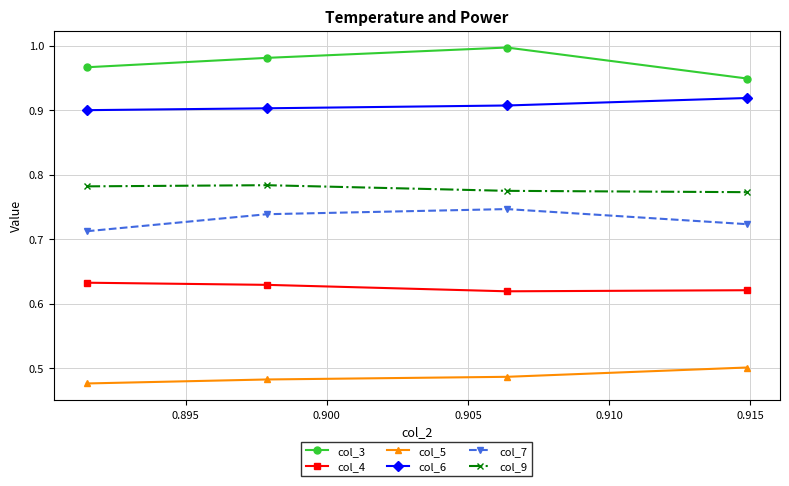

At how many categories does at least one series exceed 0?

4